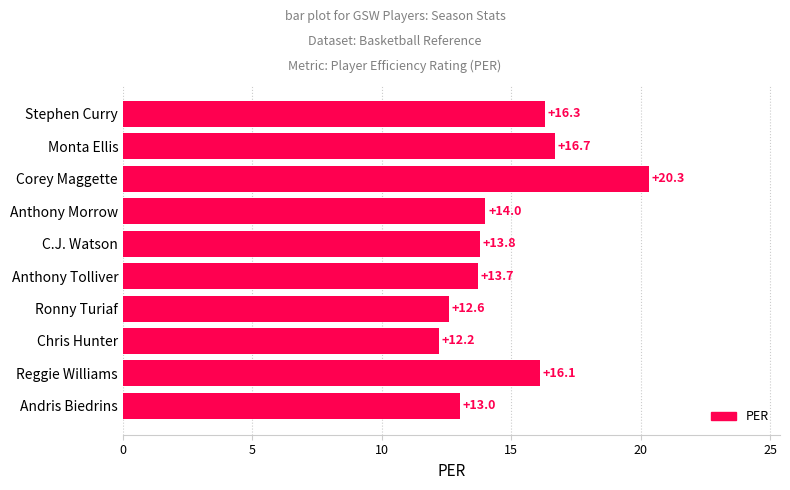

What is the change in value from Corey Maggette to Anthony Tolliver?

-6.6